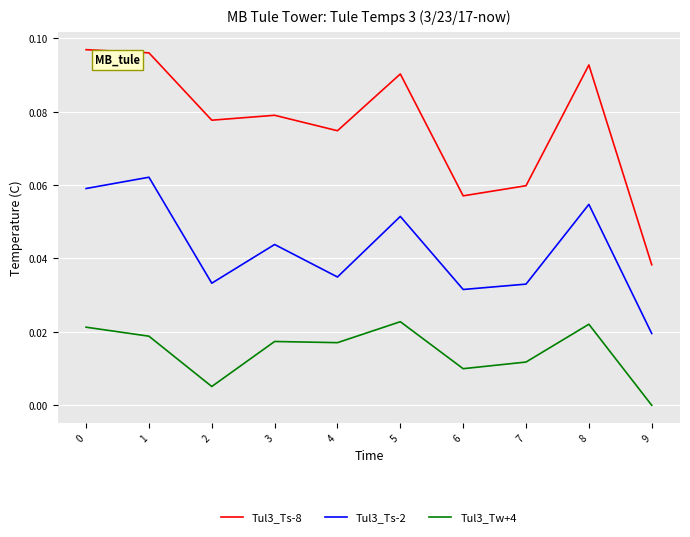

List the series in order of their overall mean, lowest first.

Tul3_Tw+4, Tul3_Ts-2, Tul3_Ts-8